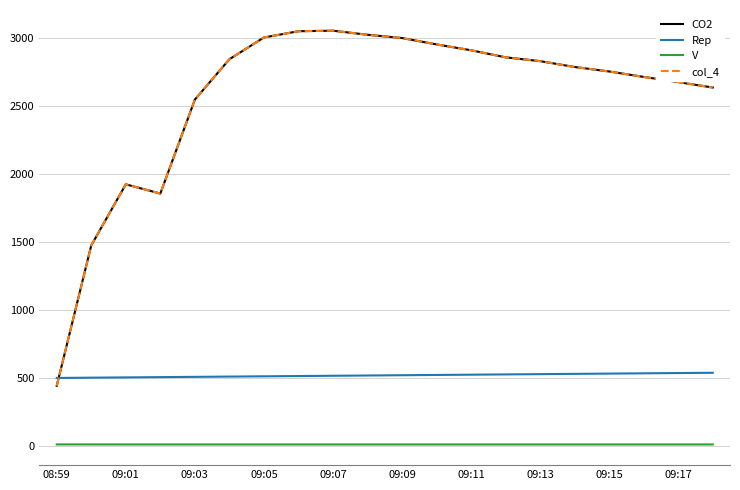

What is the minimum value shown in the chart?

12.9